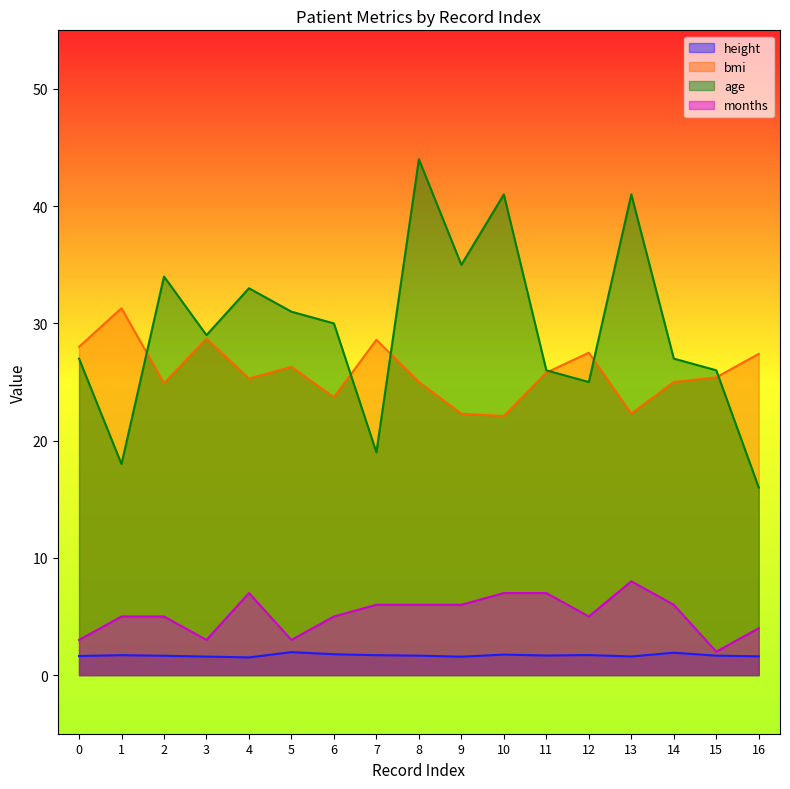

What is the value of the months point at the 1st from the left?

3.0